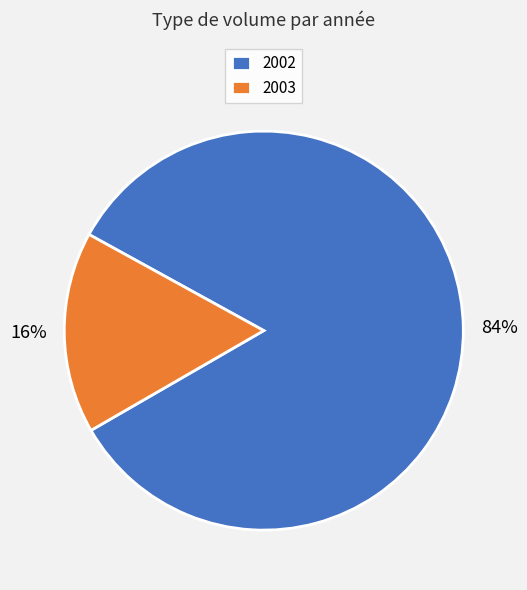

Count the number of slices in the pie.

2